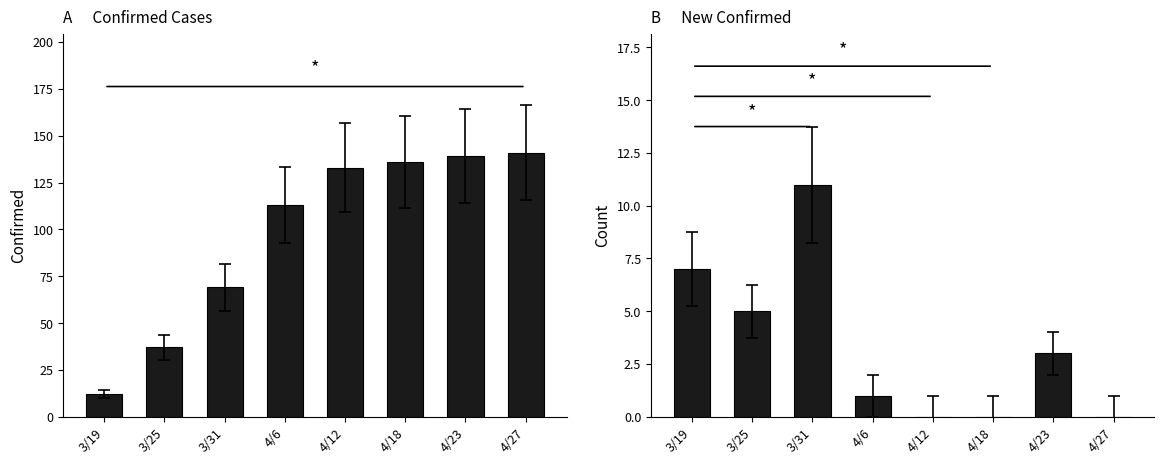

Where does the confirmed series first go above 133?

4/18